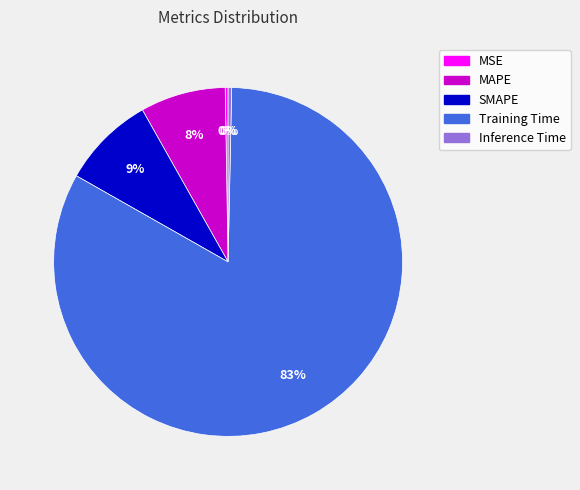

Is Training Time the majority of the pie?

Yes